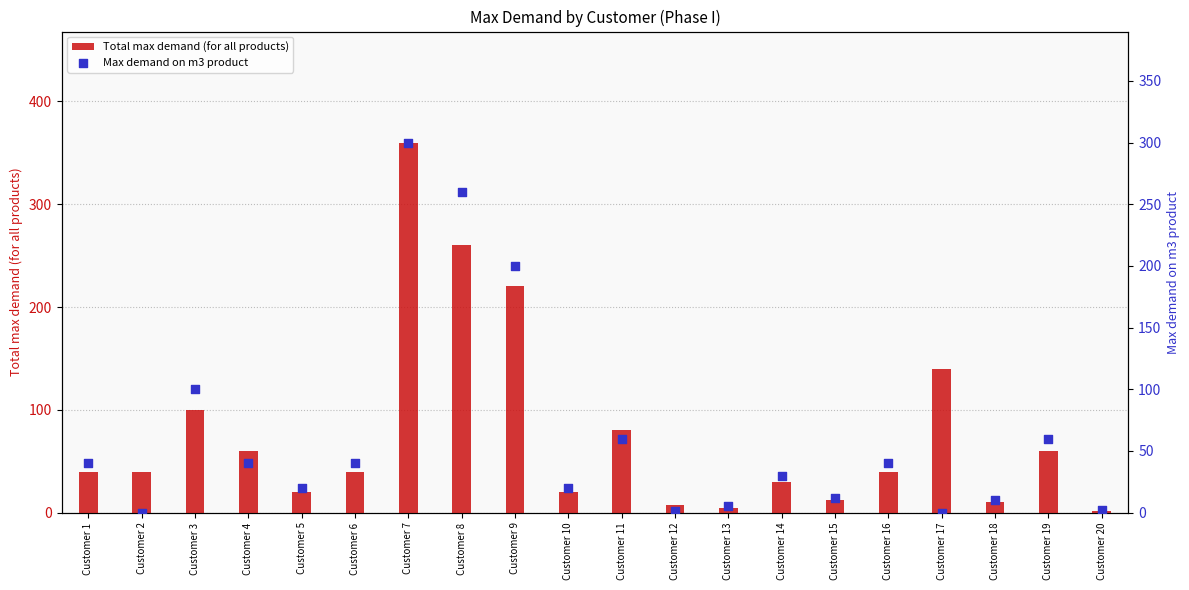

Which series has the largest total across all categories?

Total max demand (for all products)